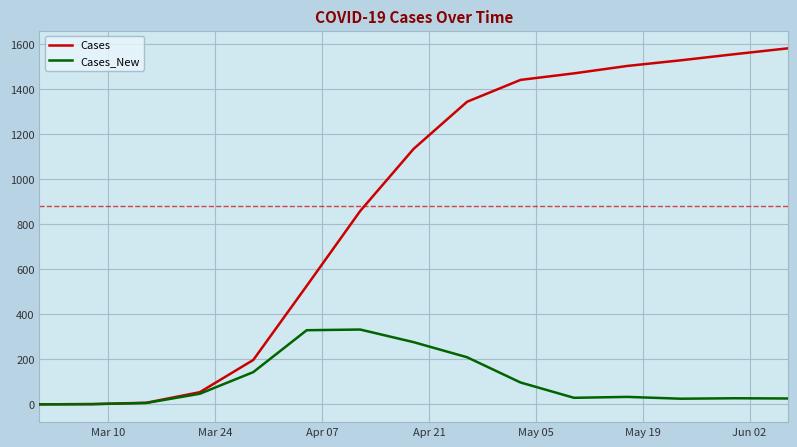

Rank the series by their average value, from highest to lowest.

Cases, Cases_New